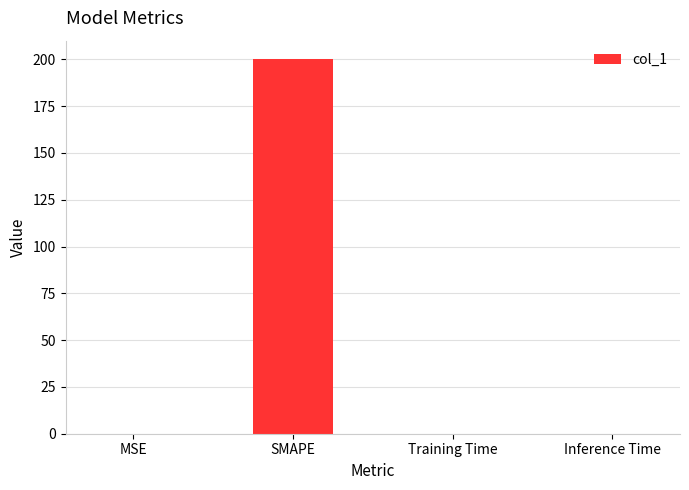

Which label corresponds to the largest value in the chart?

SMAPE